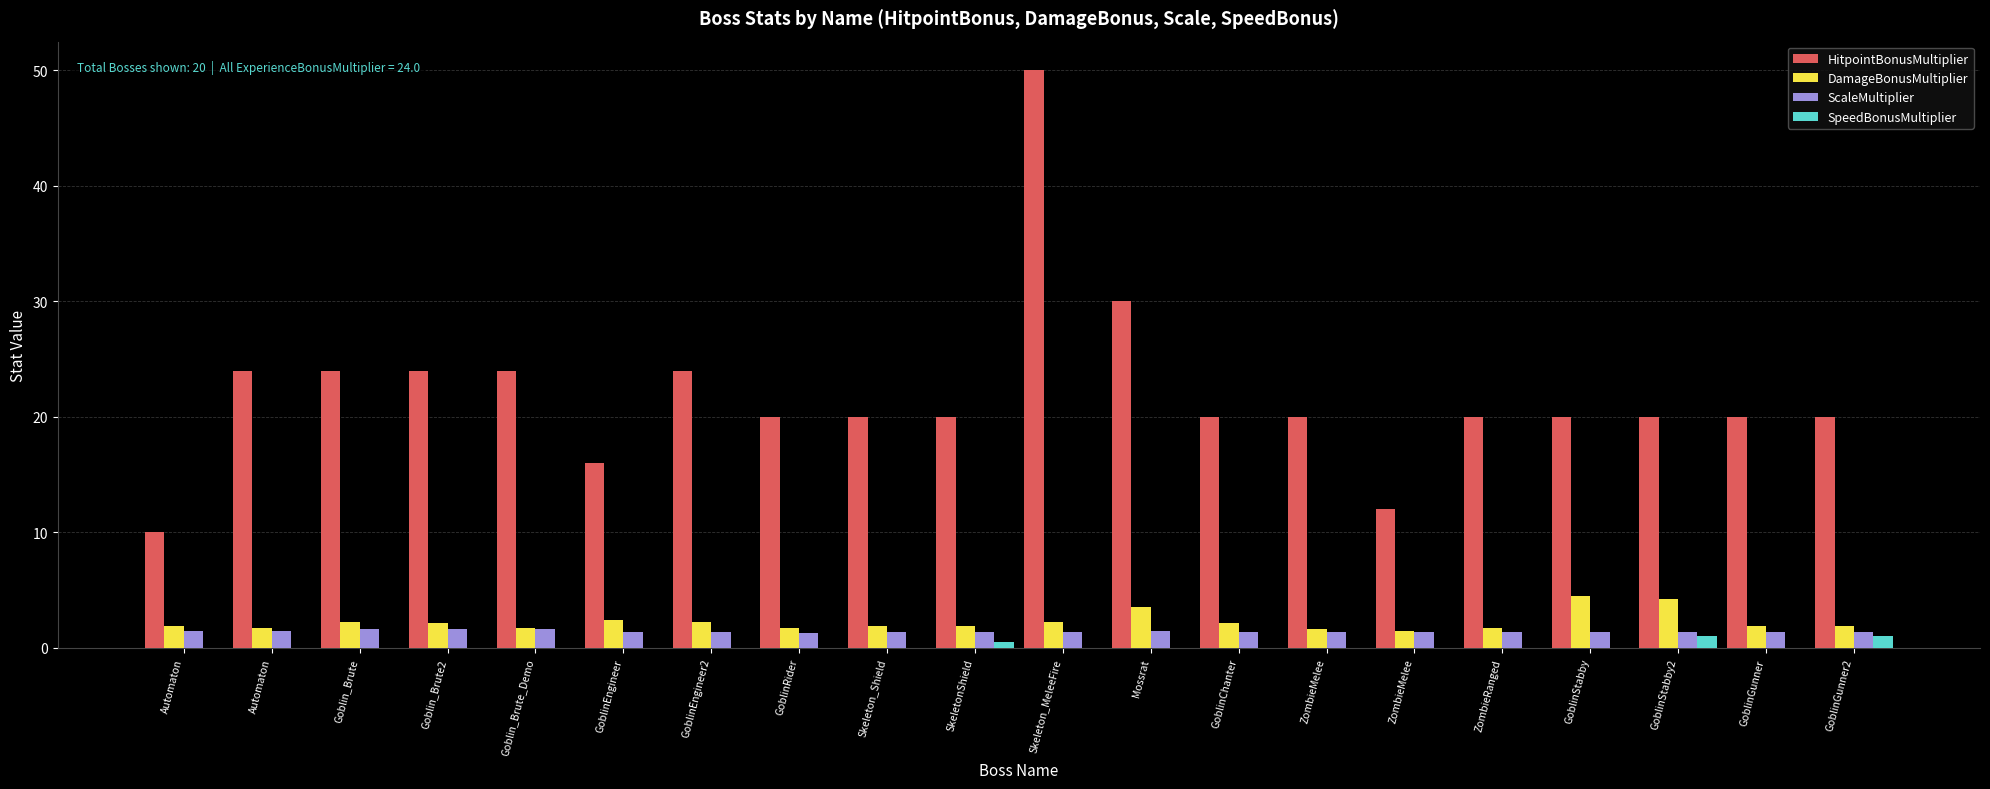

Count the number of data series in this chart.

4